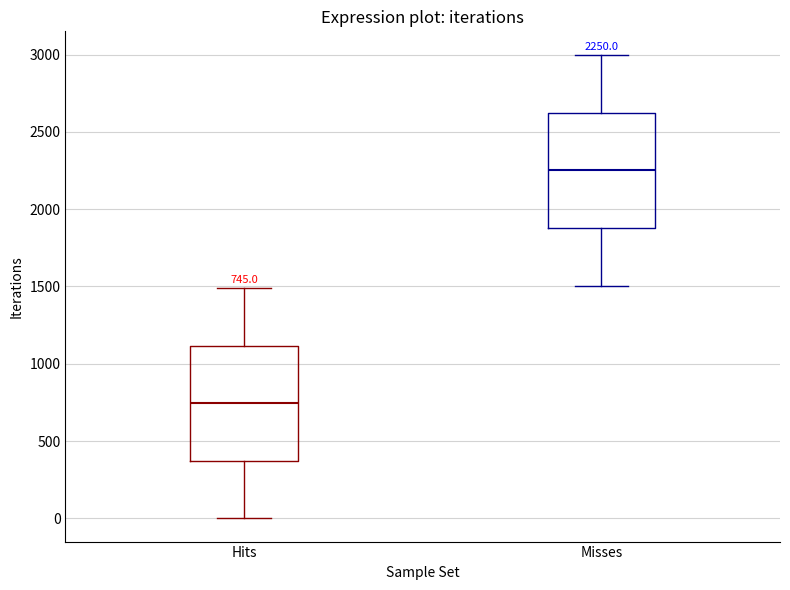

Which box's median line is the highest?

Misses